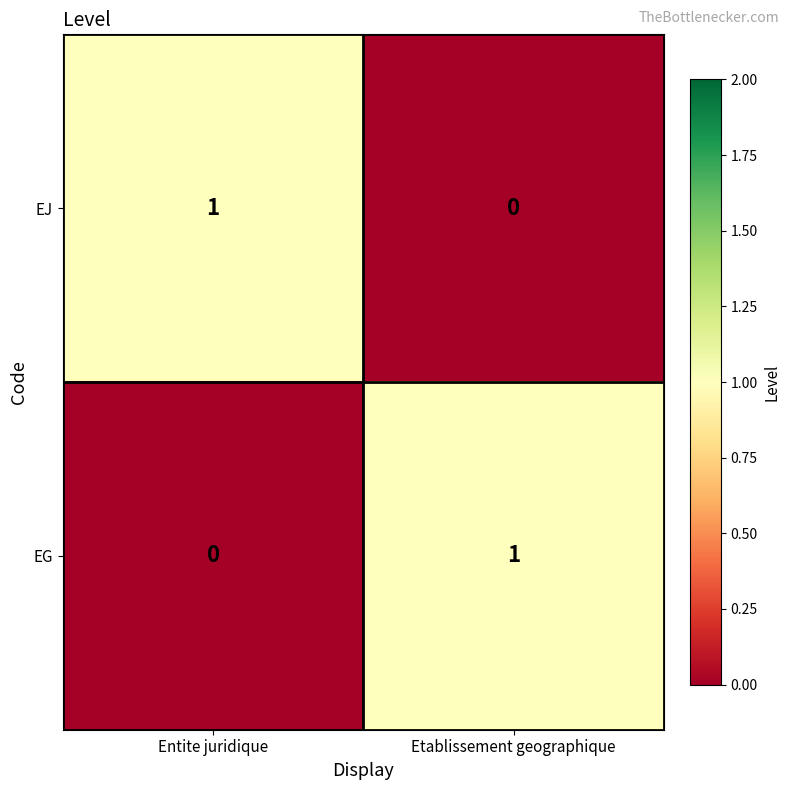

List the labels in order of EJ value, largest first.

Entite juridique, Etablissement geographique